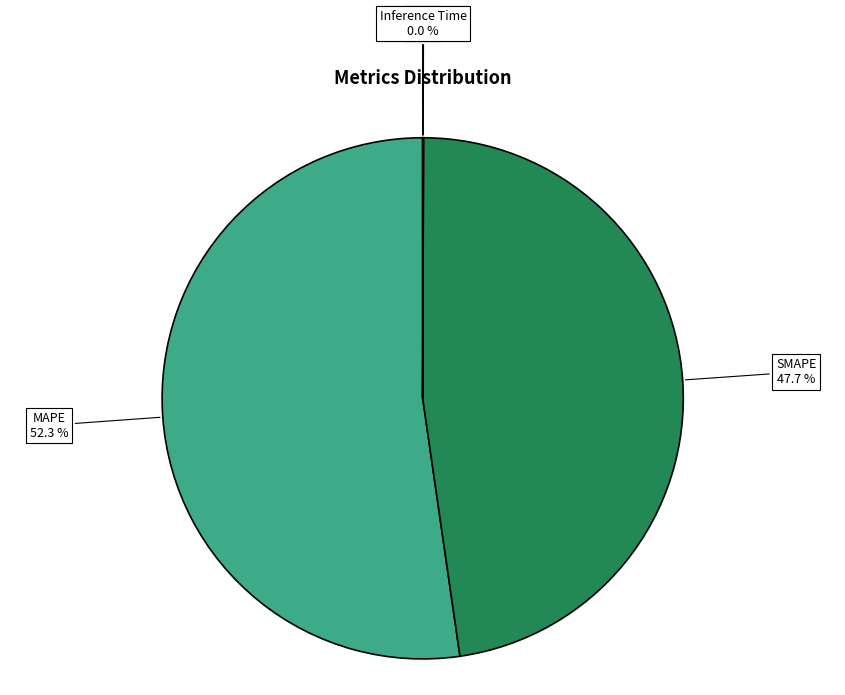

Does any single category account for the majority?

Yes